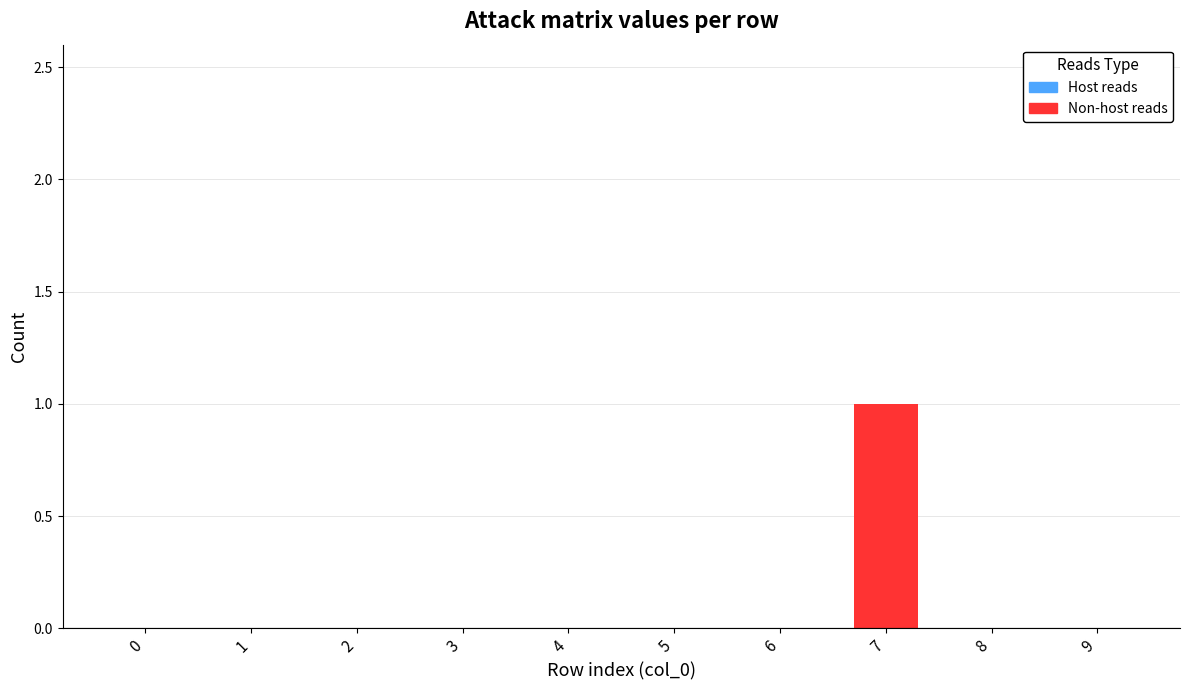

Which category has the highest value across all series?

7